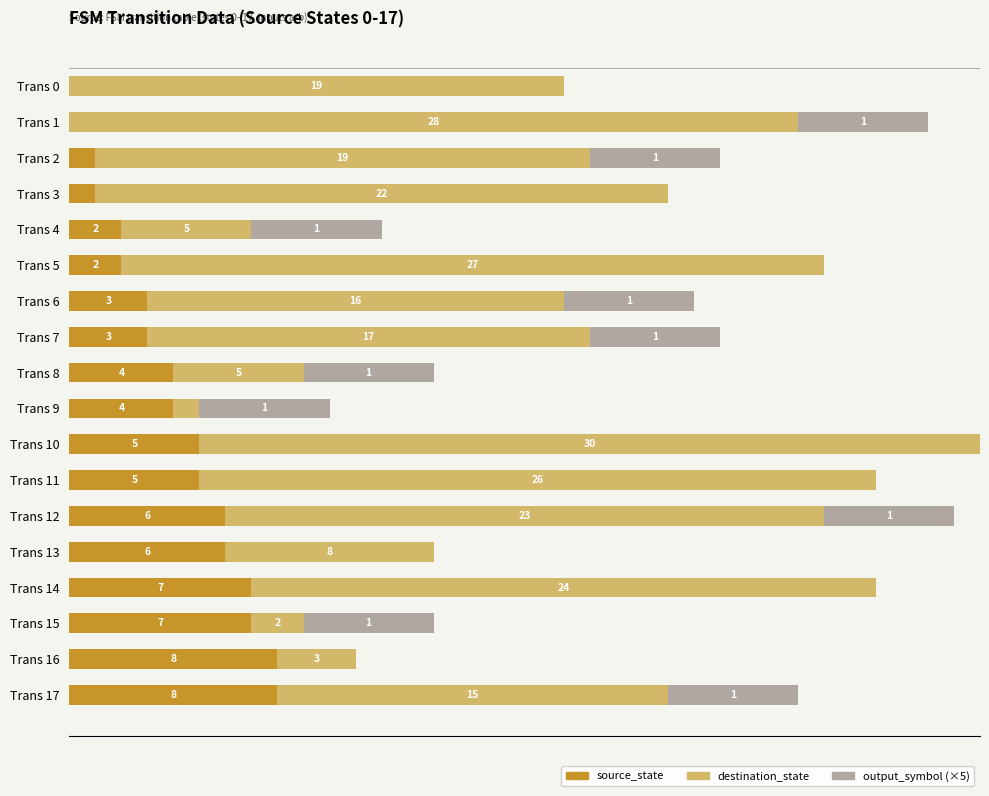

At which category is the sum across all series the highest?

Trans 10